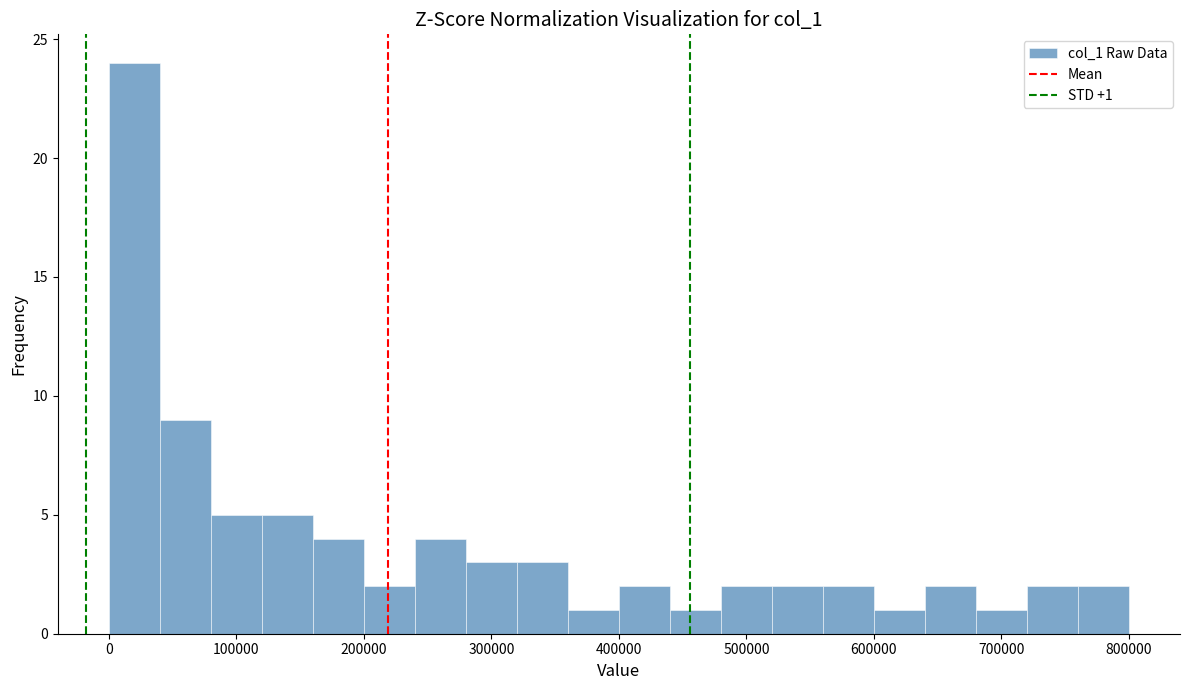

Around what value on the x-axis is the tallest bar? Give the approximate position of its centre, as read against the axis.

20000